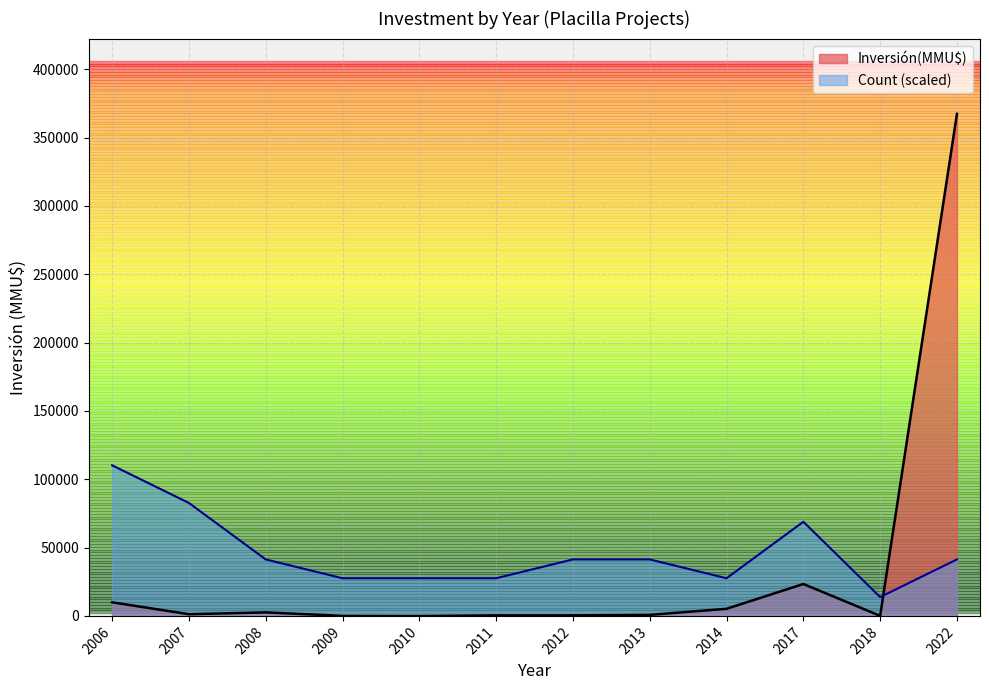

Which category has the lowest value across all series?

2010